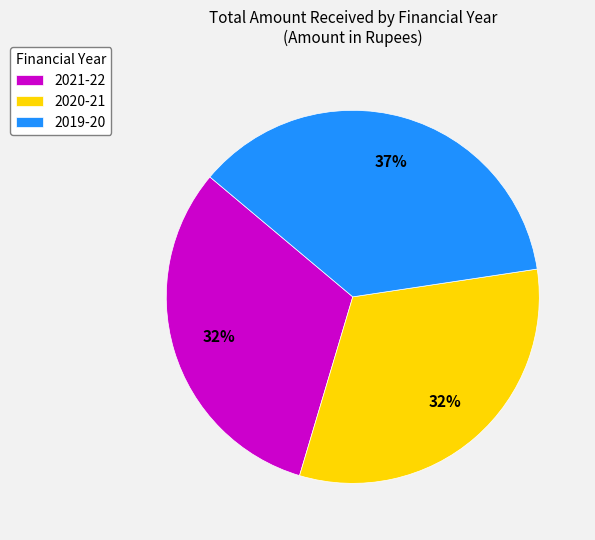

What is the largest slice in the pie chart?

2019-20